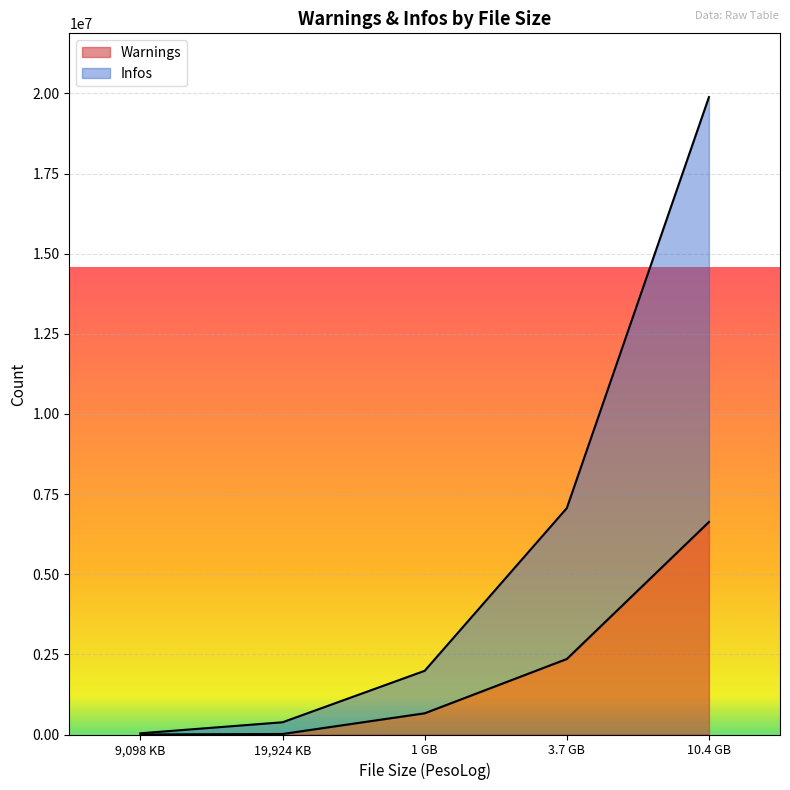

True or false: Speedup and Infos intersect in this chart.

False